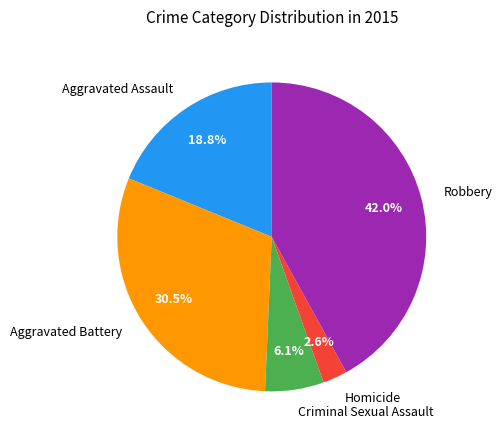

How many slices are in this pie chart?

5